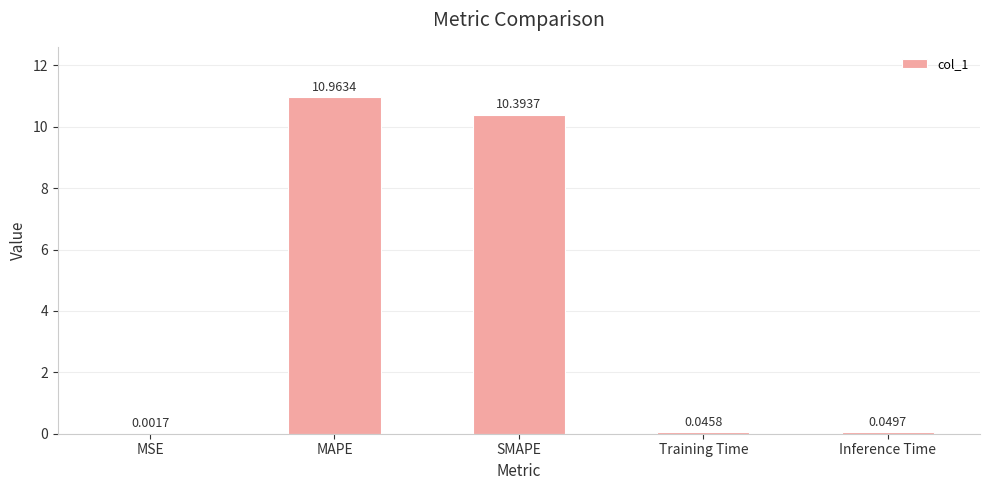

Where is the data nearest to the value 5?

Inference Time